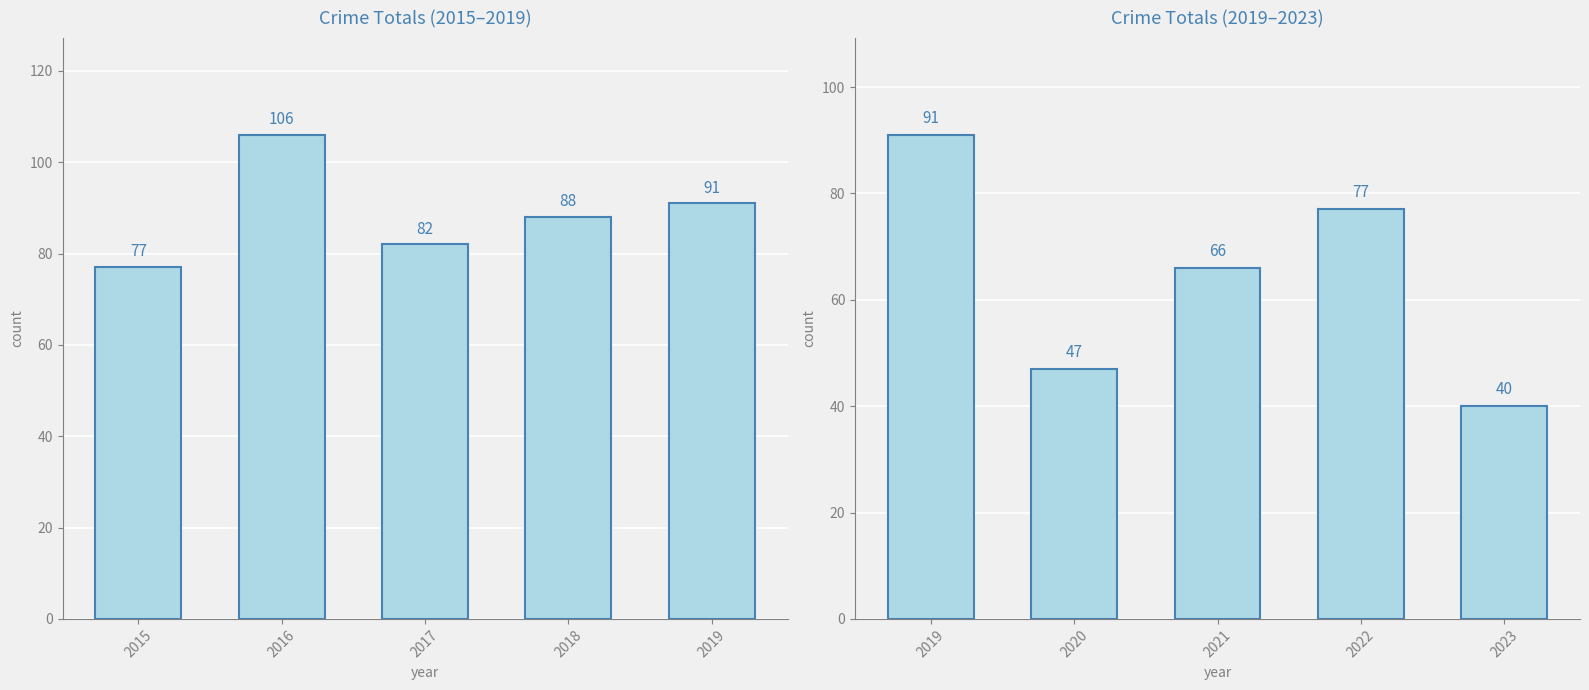

The chart shows a value of 63 at 2023. True or false?

False